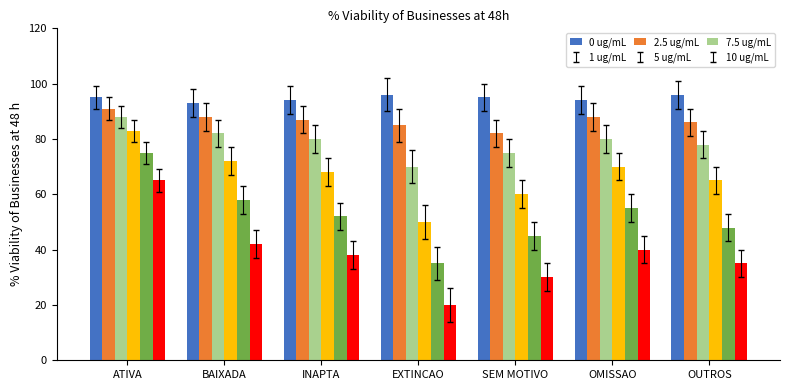

Reading right to left, extract all data points from this chart.

0 ug/mL: 96	94	95	96	94	93	95
1 ug/mL: 86	88	82	85	87	88	91
2.5 ug/mL: 78	80	75	70	80	82	88
5 ug/mL: 65	70	60	50	68	72	83
7.5 ug/mL: 48	55	45	35	52	58	75
10 ug/mL: 35	40	30	20	38	42	65